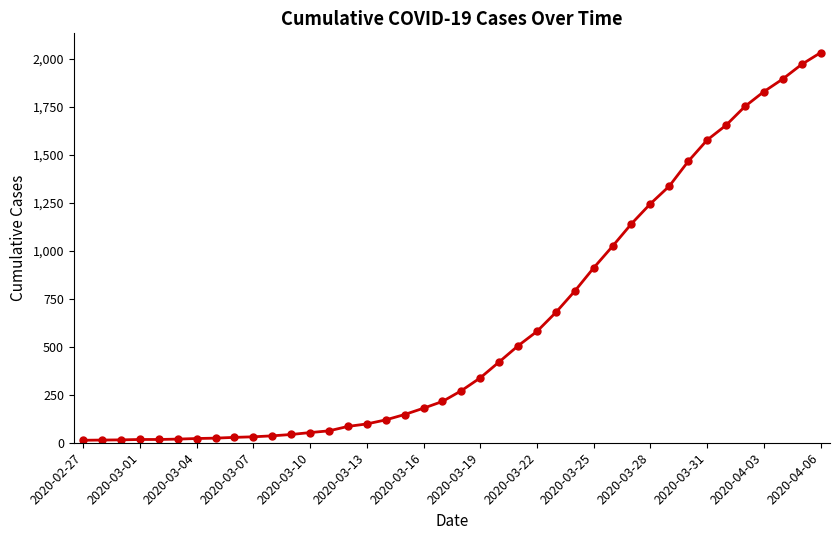

Does the chart display data point markers on the line(s)?

Yes